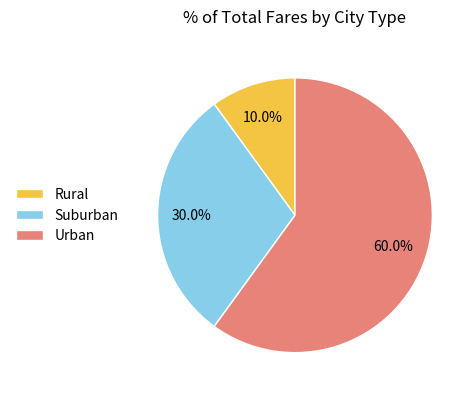

Which category has the biggest portion of the pie?

Urban